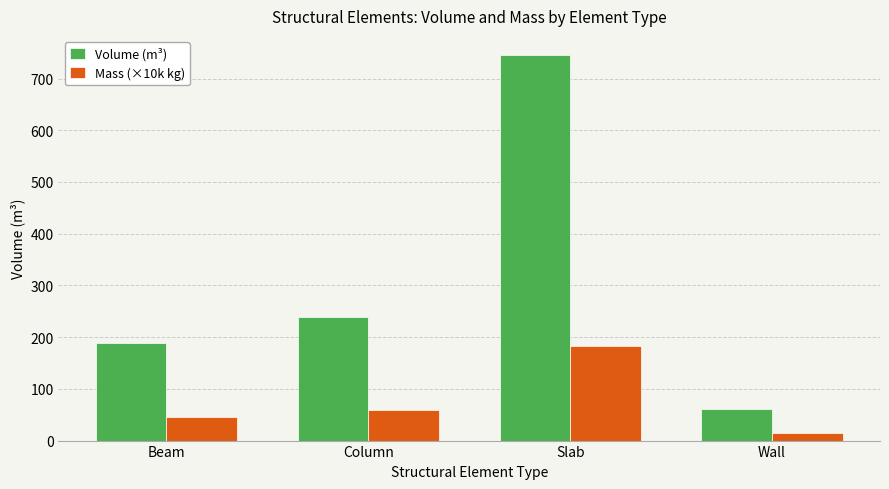

Which category has the highest value in the Mass (×10k kg) series?

Slab